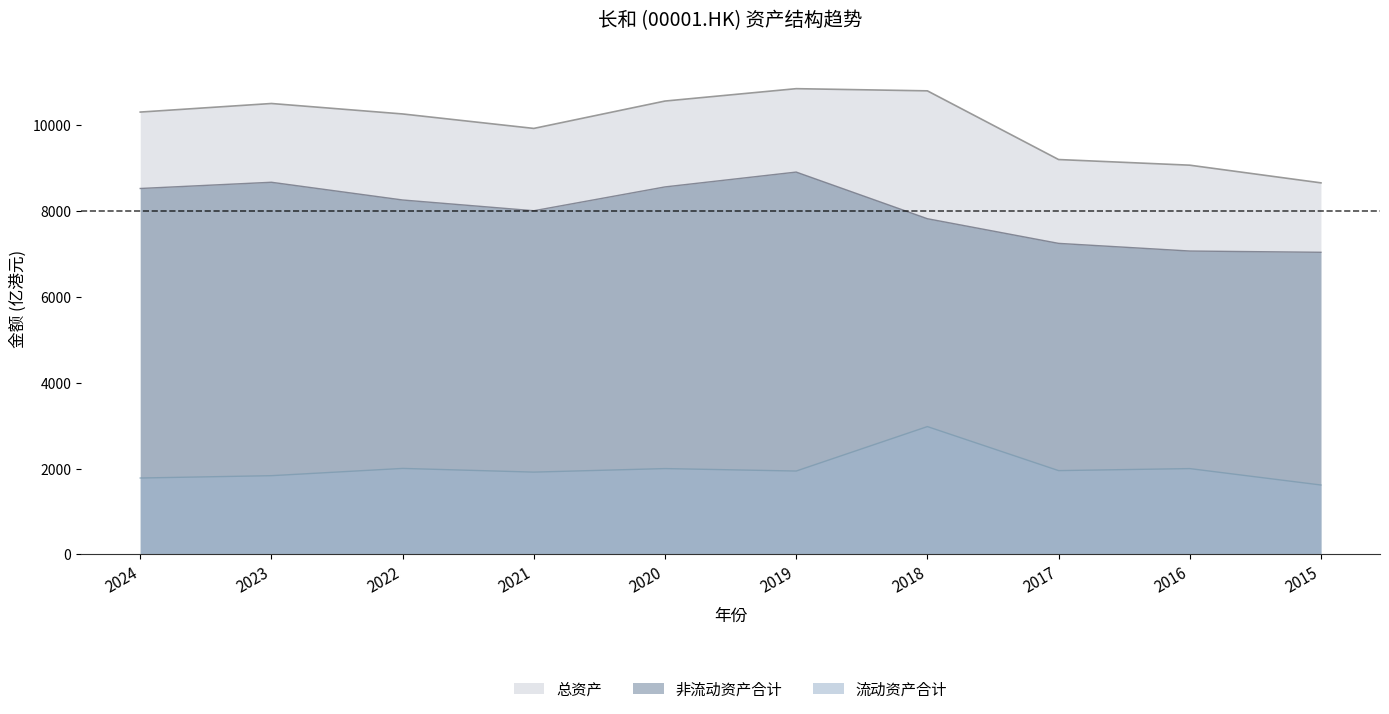

What is the spread (max minus min) of values at 2017?

7244.9